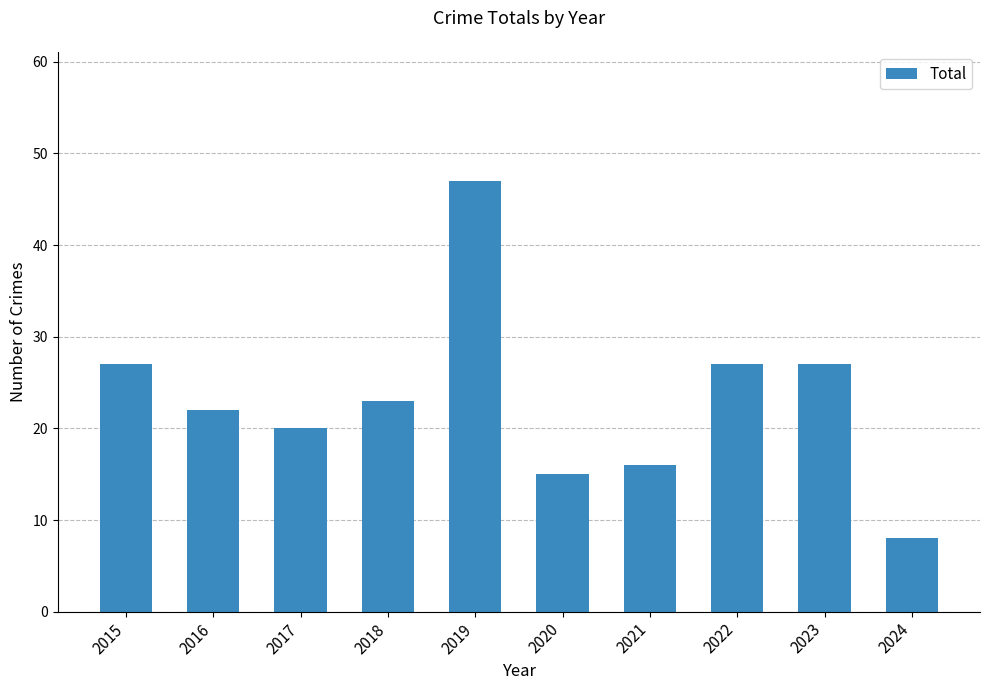

What is the value of the 7th bar from the left?

16